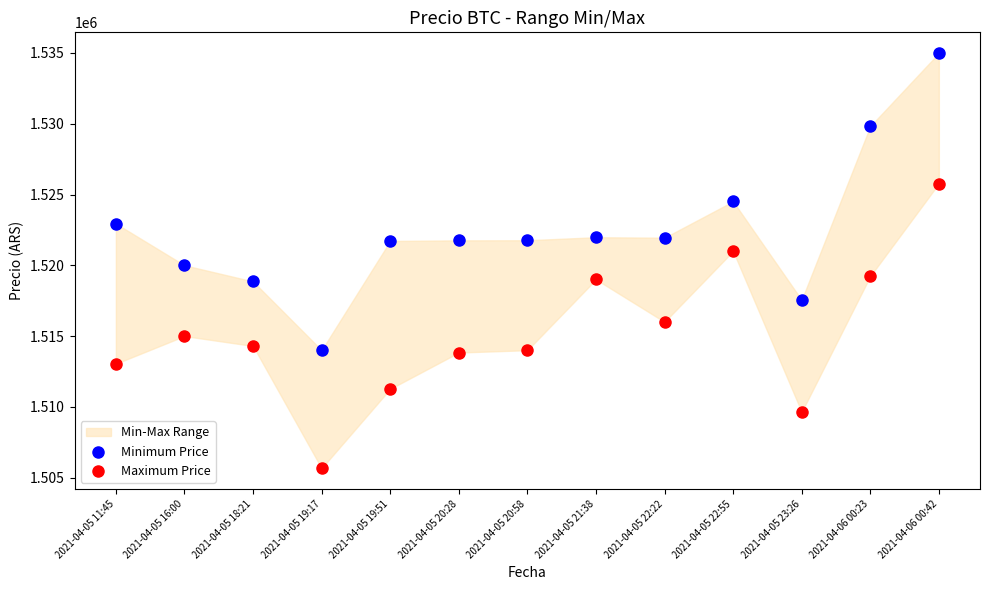

Which series contains the highest Y value?

Minimum Price